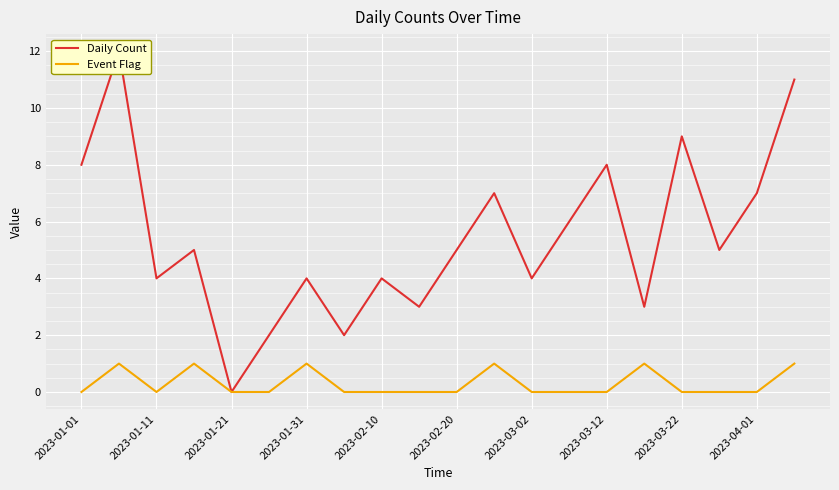

What is the difference between the second highest and second lowest values in the Event Flag series?

1